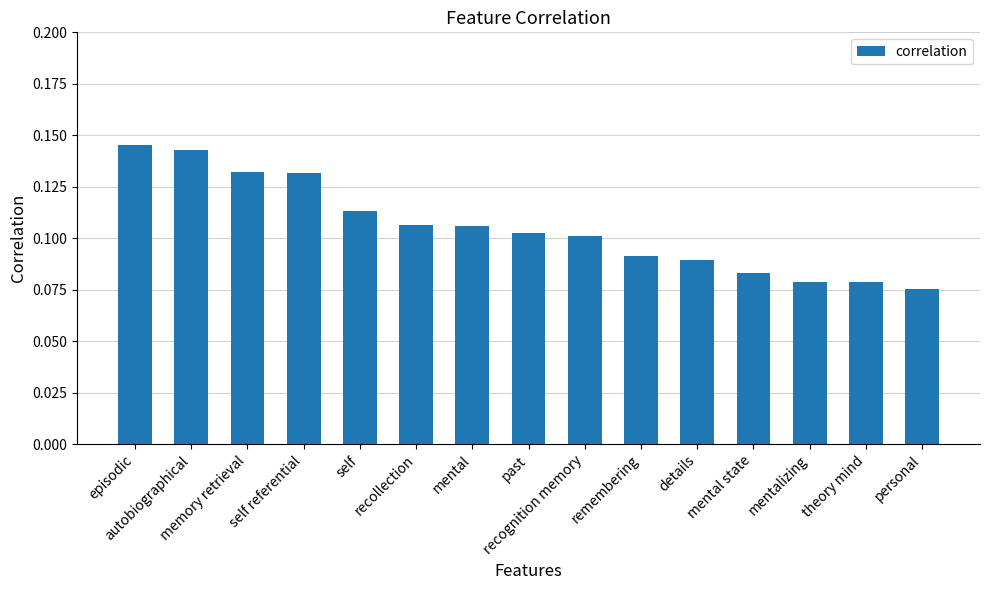

What is the sum of all values?

1.6